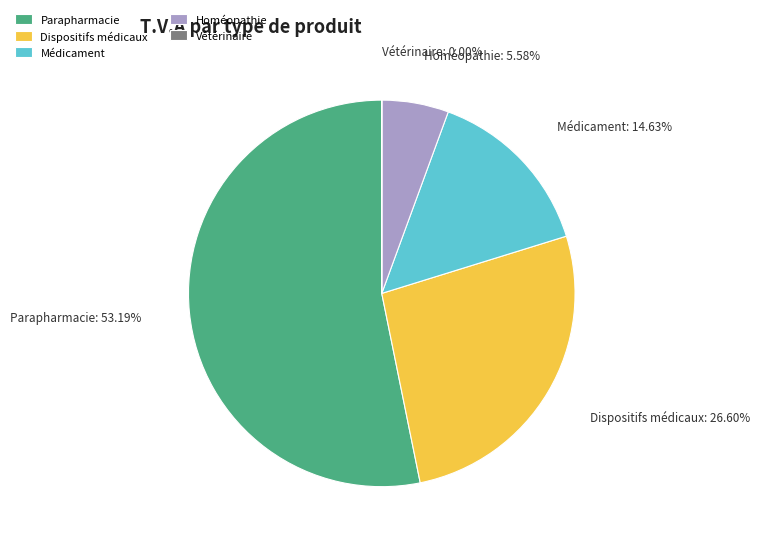

Approximately how many times larger is the value at Médicament compared to Homéopathie?

2.6